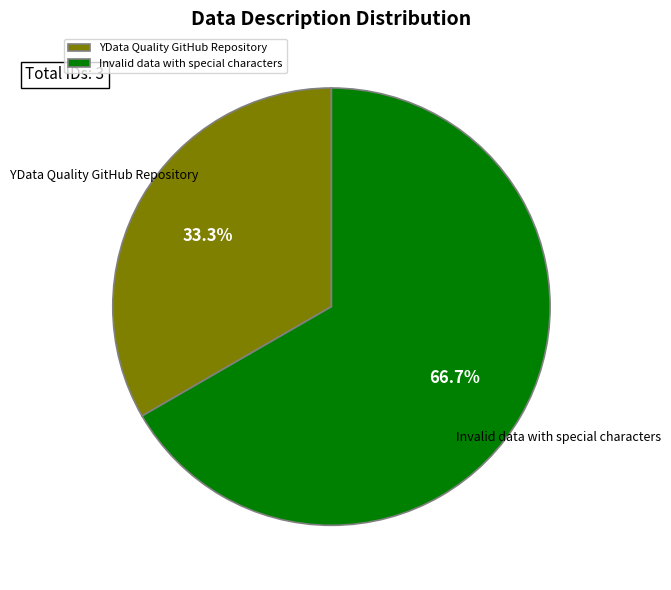

To the nearest percent, what is the difference between the largest and smallest slice percentages?

33%